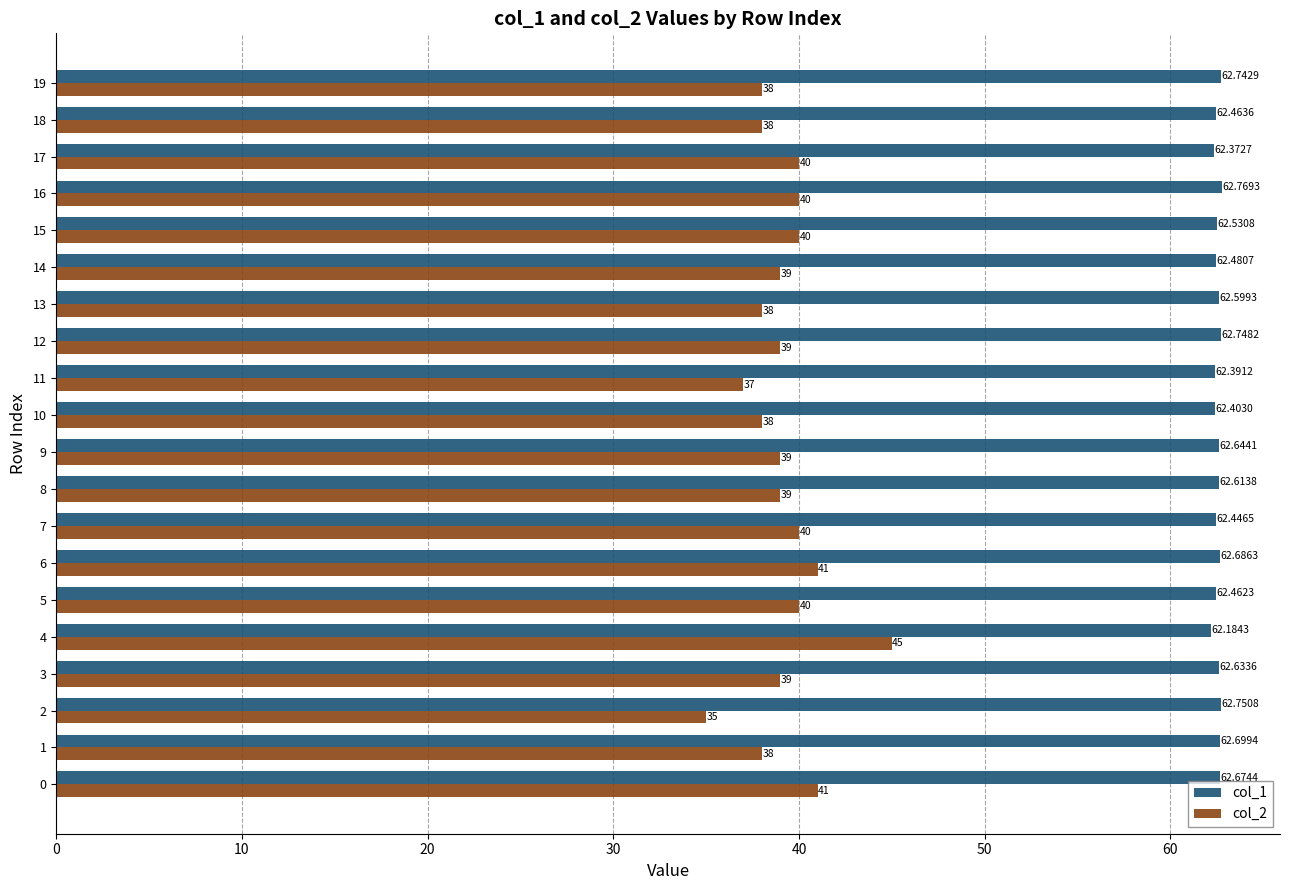

Which series has the largest range (max minus min)?

col_2